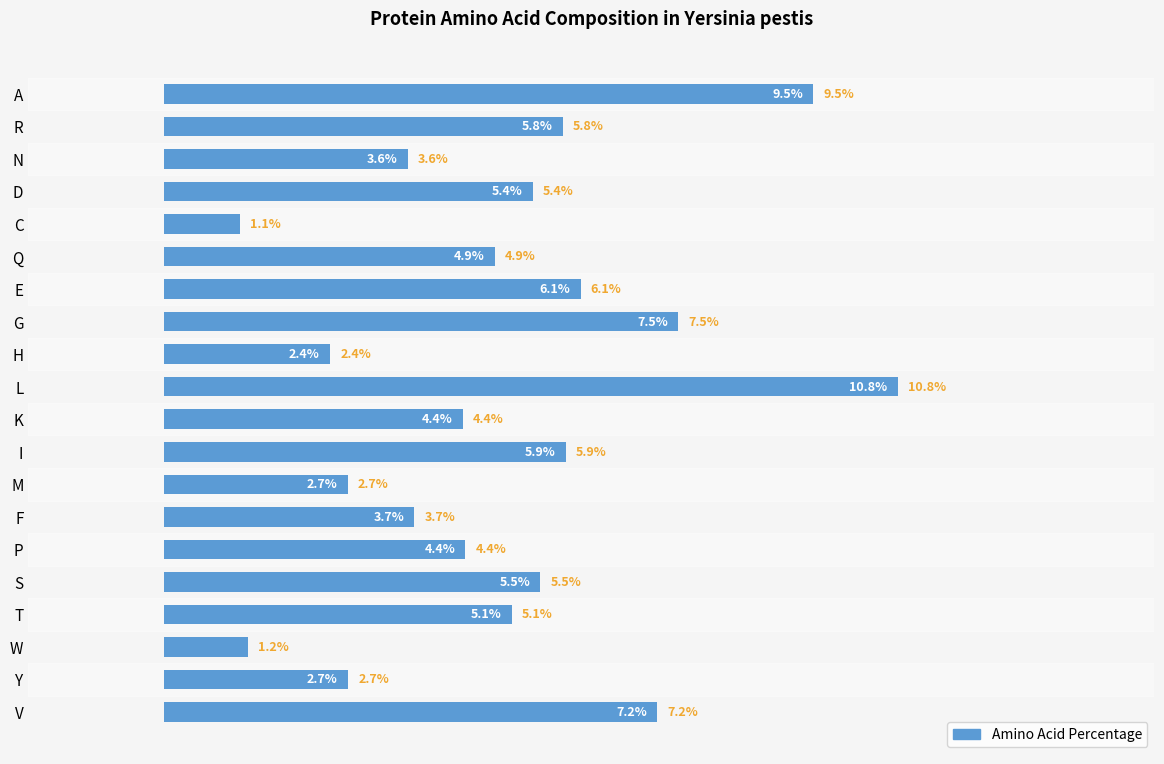

What is the label of the 13th bar from the bottom?

G